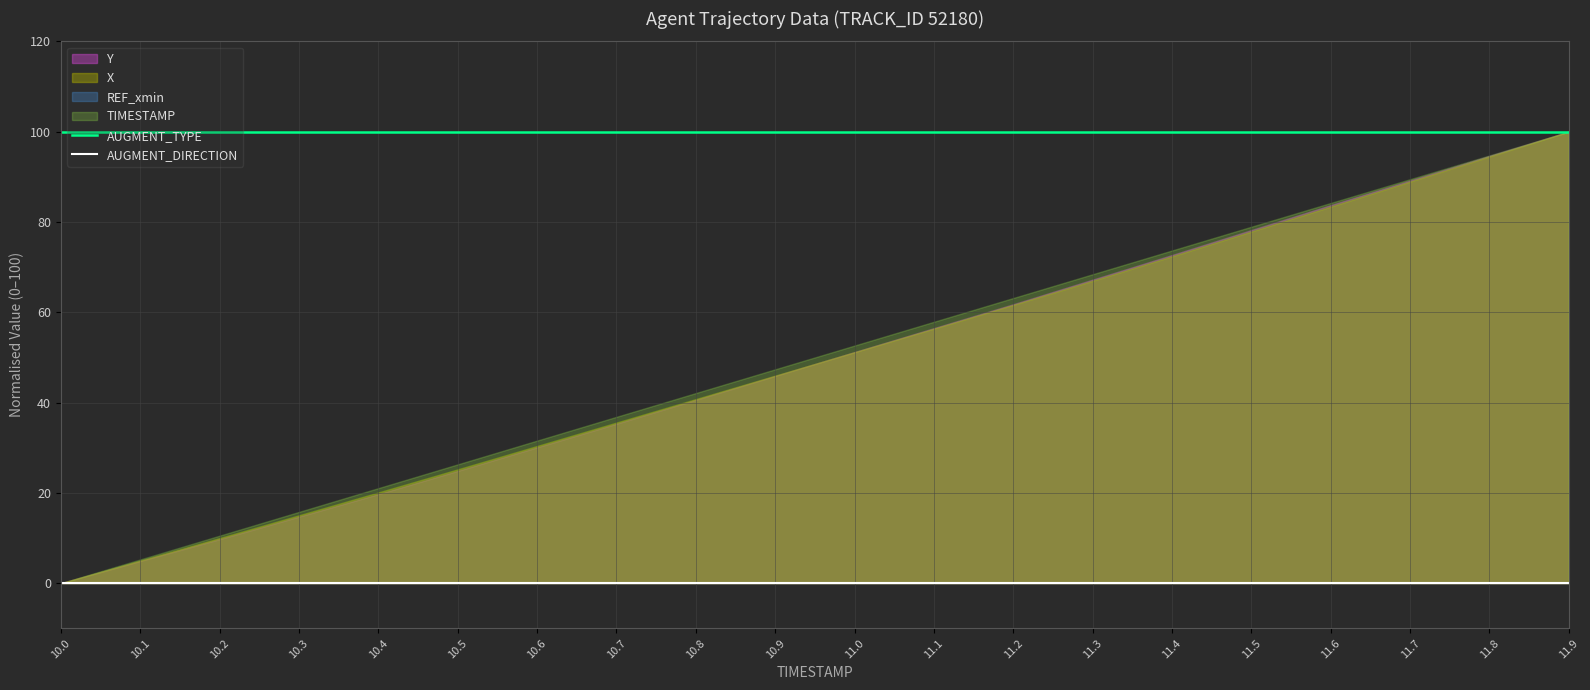

What position from the right is 10.2?

18